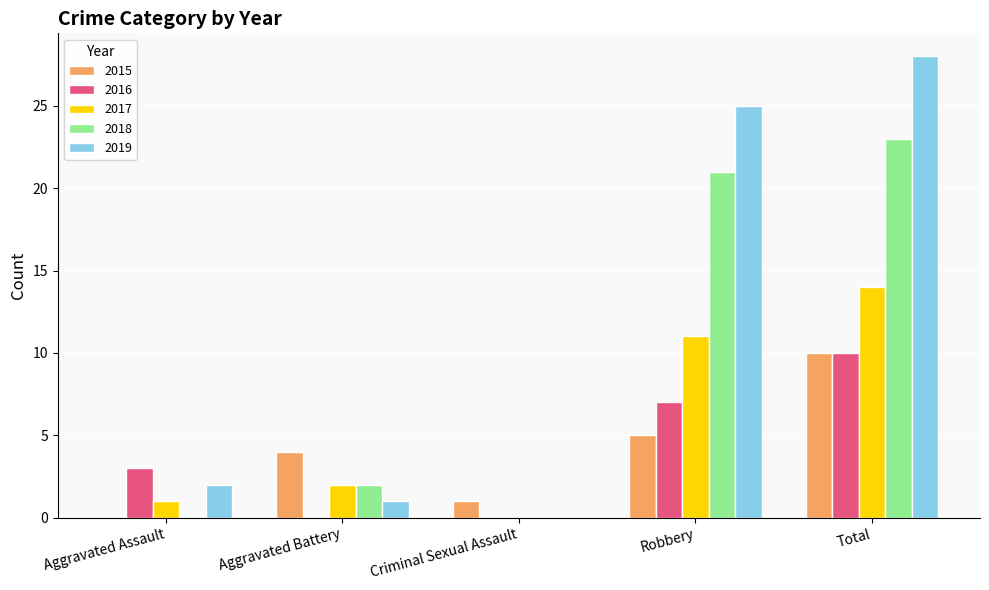

Count the number of data series in this chart.

5